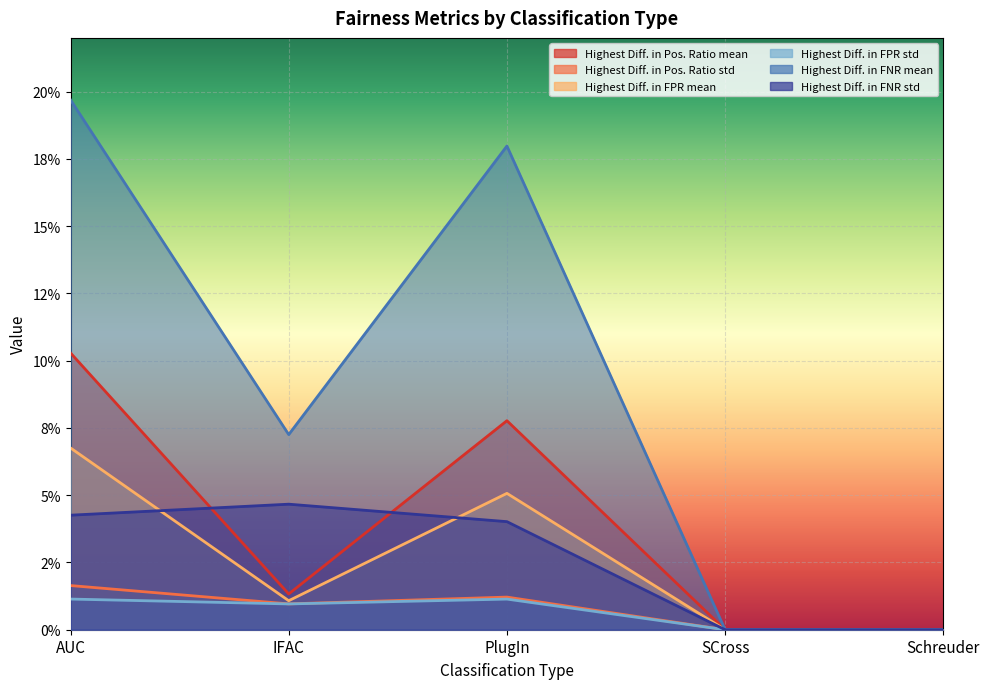

Reading left to right, transcribe all the data shown in this chart.

Highest Diff. in Pos. Ratio mean: AUC=0.1	IFAC=0.0	PlugIn=0.1	SCross=0.0	Schreuder=0.0
Highest Diff. in Pos. Ratio std: AUC=0.0	IFAC=0.0	PlugIn=0.0	SCross=0.0	Schreuder=0.0
Highest Diff. in FPR mean: AUC=0.1	IFAC=0.0	PlugIn=0.1	SCross=0.0	Schreuder=0.0
Highest Diff. in FPR std: AUC=0.0	IFAC=0.0	PlugIn=0.0	SCross=0.0	Schreuder=0.0
Highest Diff. in FNR mean: AUC=0.2	IFAC=0.1	PlugIn=0.2	SCross=0.0	Schreuder=0.0
Highest Diff. in FNR std: AUC=0.0	IFAC=0.0	PlugIn=0.0	SCross=0.0	Schreuder=0.0